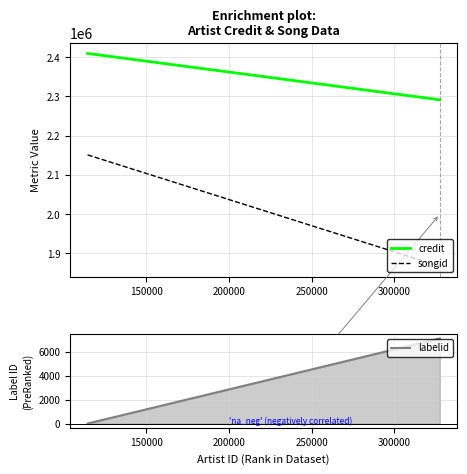

The songid series shows 3480938 at 100000. True or false?

False